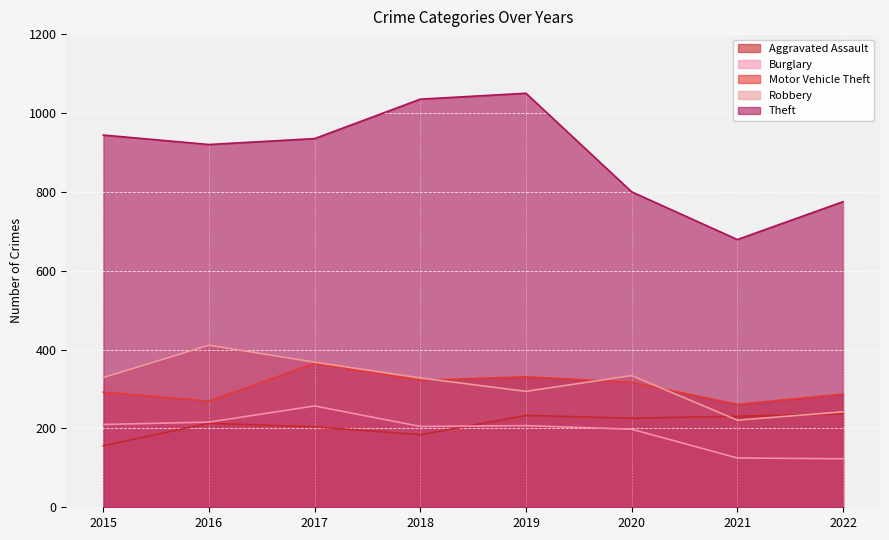

Rank the series by their maximum value, from lowest to highest.

Aggravated Assault, Burglary, Motor Vehicle Theft, Robbery, Theft